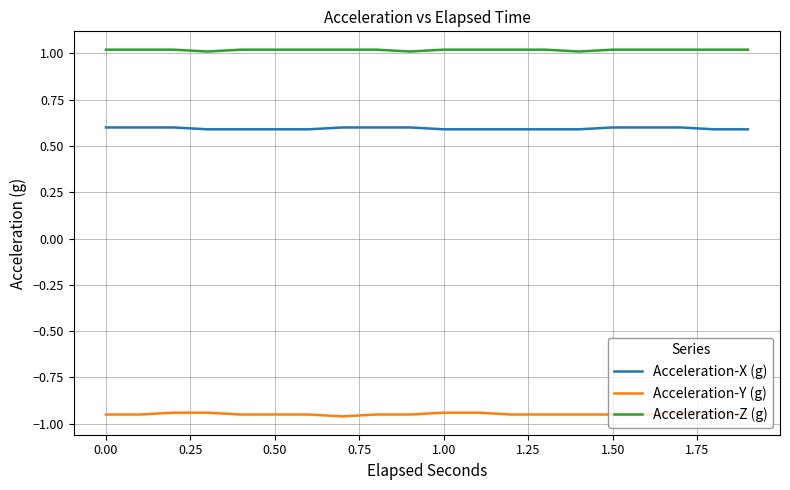

What is the greatest value displayed?

1.0